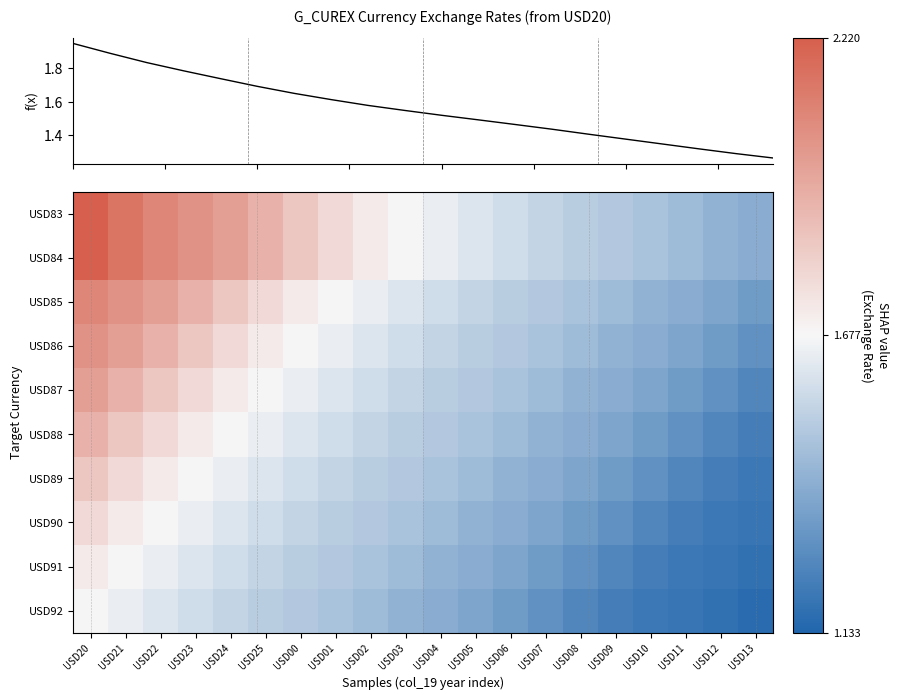

Reading left to right, extract all data points from this chart.

USD83: USD20=2.2	USD21=2.1	USD22=2.1	USD23=2.0	USD24=2.0	USD25=1.9	USD00=1.8	USD01=1.8	USD02=1.7	USD03=1.7	USD04=1.6	USD05=1.6	USD06=1.6	USD07=1.5	USD08=1.5	USD09=1.5	USD10=1.5	USD11=1.5	USD12=1.4	USD13=1.4
USD84: USD20=2.2	USD21=2.1	USD22=2.1	USD23=2.0	USD24=2.0	USD25=1.9	USD00=1.8	USD01=1.8	USD02=1.7	USD03=1.7	USD04=1.6	USD05=1.6	USD06=1.6	USD07=1.5	USD08=1.5	USD09=1.5	USD10=1.5	USD11=1.5	USD12=1.4	USD13=1.4
USD85: USD20=2.1	USD21=2.0	USD22=2.0	USD23=1.9	USD24=1.8	USD25=1.8	USD00=1.7	USD01=1.7	USD02=1.6	USD03=1.6	USD04=1.6	USD05=1.5	USD06=1.5	USD07=1.5	USD08=1.5	USD09=1.5	USD10=1.4	USD11=1.4	USD12=1.4	USD13=1.3
USD86: USD20=2.0	USD21=2.0	USD22=1.9	USD23=1.8	USD24=1.8	USD25=1.7	USD00=1.7	USD01=1.6	USD02=1.6	USD03=1.6	USD04=1.5	USD05=1.5	USD06=1.5	USD07=1.5	USD08=1.5	USD09=1.4	USD10=1.4	USD11=1.4	USD12=1.3	USD13=1.3
USD87: USD20=2.0	USD21=1.9	USD22=1.8	USD23=1.8	USD24=1.7	USD25=1.7	USD00=1.6	USD01=1.6	USD02=1.6	USD03=1.5	USD04=1.5	USD05=1.5	USD06=1.5	USD07=1.5	USD08=1.4	USD09=1.4	USD10=1.4	USD11=1.3	USD12=1.3	USD13=1.3
USD88: USD20=1.9	USD21=1.8	USD22=1.8	USD23=1.7	USD24=1.7	USD25=1.6	USD00=1.6	USD01=1.6	USD02=1.5	USD03=1.5	USD04=1.5	USD05=1.5	USD06=1.5	USD07=1.4	USD08=1.4	USD09=1.4	USD10=1.3	USD11=1.3	USD12=1.3	USD13=1.2
USD89: USD20=1.8	USD21=1.8	USD22=1.7	USD23=1.7	USD24=1.6	USD25=1.6	USD00=1.6	USD01=1.5	USD02=1.5	USD03=1.5	USD04=1.5	USD05=1.5	USD06=1.4	USD07=1.4	USD08=1.4	USD09=1.3	USD10=1.3	USD11=1.3	USD12=1.2	USD13=1.2
USD90: USD20=1.8	USD21=1.7	USD22=1.7	USD23=1.6	USD24=1.6	USD25=1.6	USD00=1.5	USD01=1.5	USD02=1.5	USD03=1.5	USD04=1.5	USD05=1.4	USD06=1.4	USD07=1.4	USD08=1.3	USD09=1.3	USD10=1.3	USD11=1.2	USD12=1.2	USD13=1.2
USD91: USD20=1.7	USD21=1.7	USD22=1.6	USD23=1.6	USD24=1.6	USD25=1.5	USD00=1.5	USD01=1.5	USD02=1.5	USD03=1.5	USD04=1.4	USD05=1.4	USD06=1.4	USD07=1.3	USD08=1.3	USD09=1.3	USD10=1.2	USD11=1.2	USD12=1.2	USD13=1.2
USD92: USD20=1.7	USD21=1.6	USD22=1.6	USD23=1.6	USD24=1.5	USD25=1.5	USD00=1.5	USD01=1.5	USD02=1.5	USD03=1.4	USD04=1.4	USD05=1.4	USD06=1.3	USD07=1.3	USD08=1.3	USD09=1.2	USD10=1.2	USD11=1.2	USD12=1.2	USD13=1.2